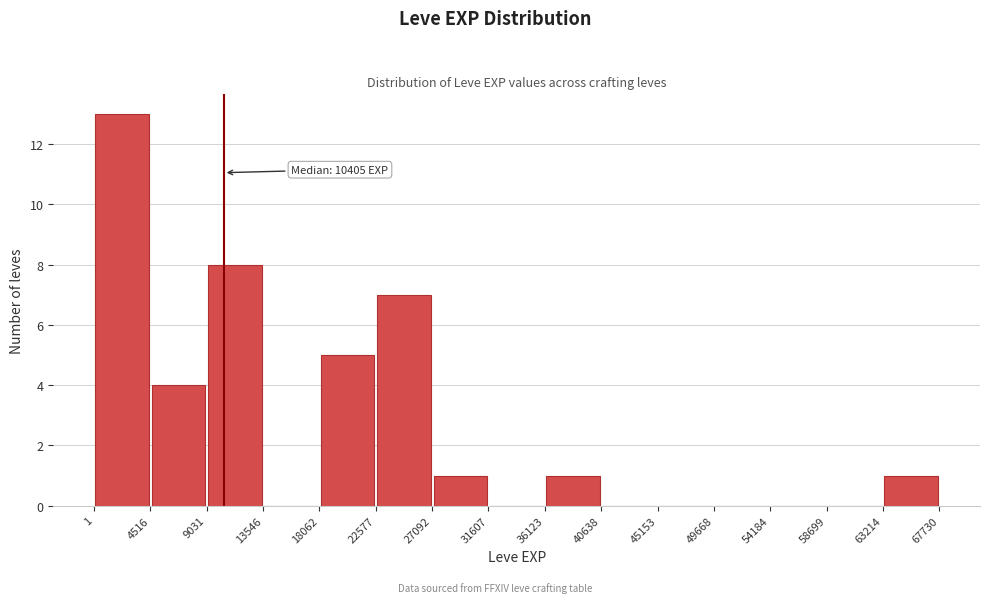

Which range on the x-axis has the tallest bar?

1 to 4516